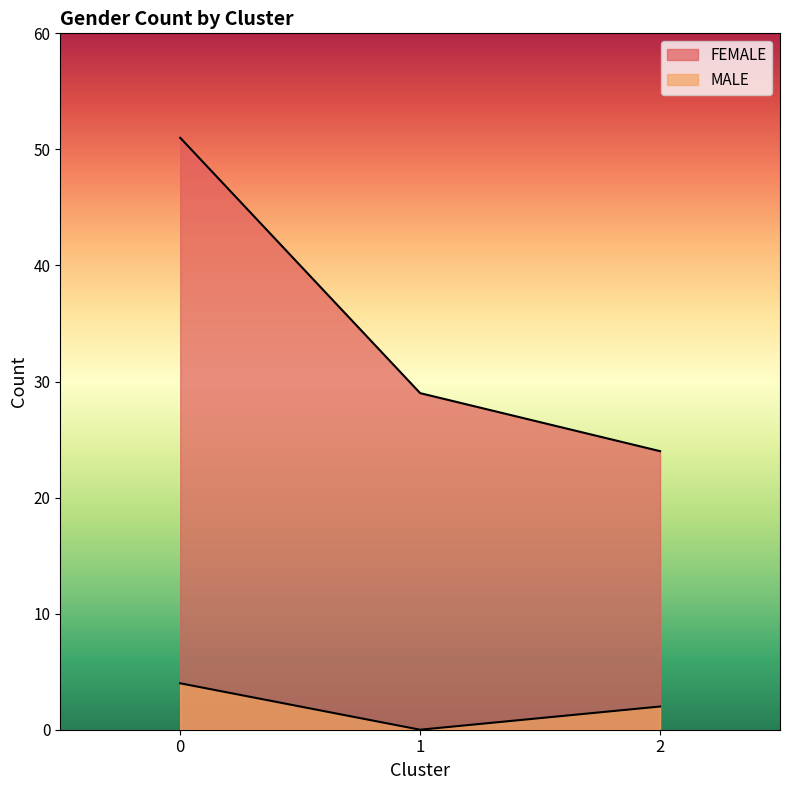

The value of FEMALE at 0 is 51. True or false?

True